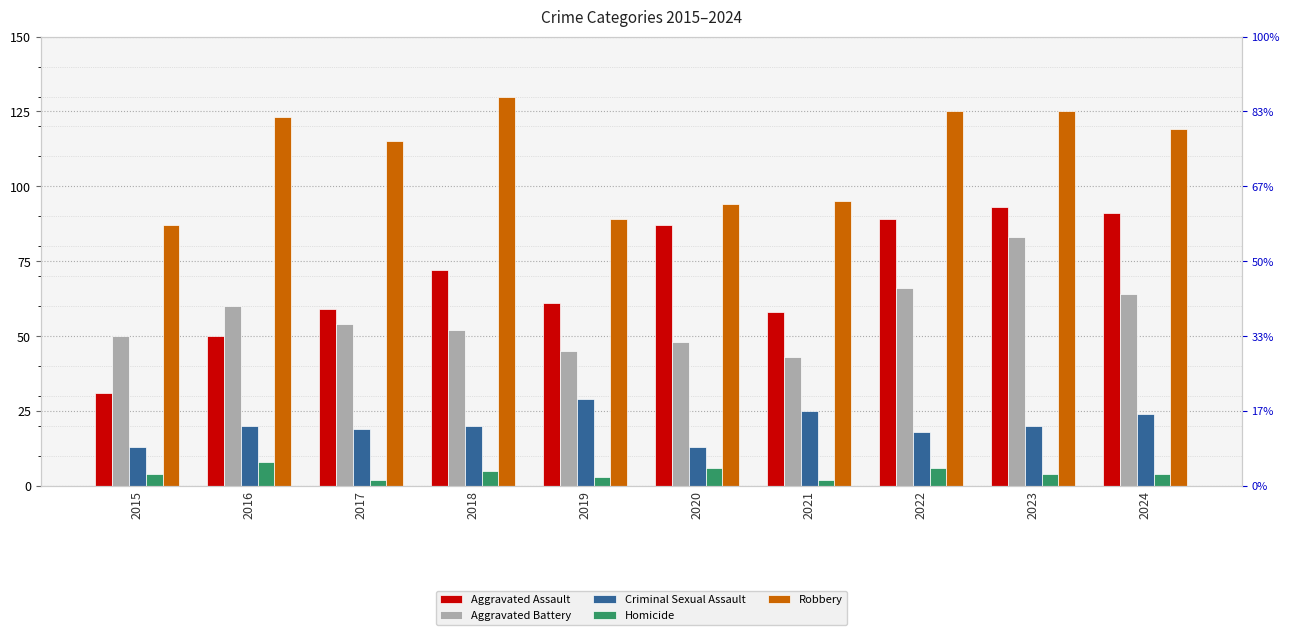

What are all the series names shown in the legend?

Aggravated Assault, Aggravated Battery, Criminal Sexual Assault, Homicide, Robbery